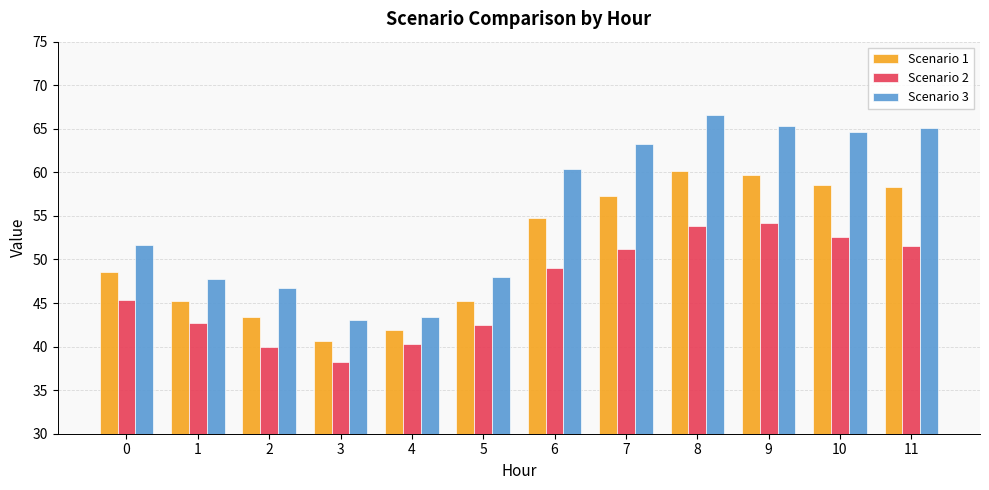

What is the spread (max minus min) of values at 5?

5.5